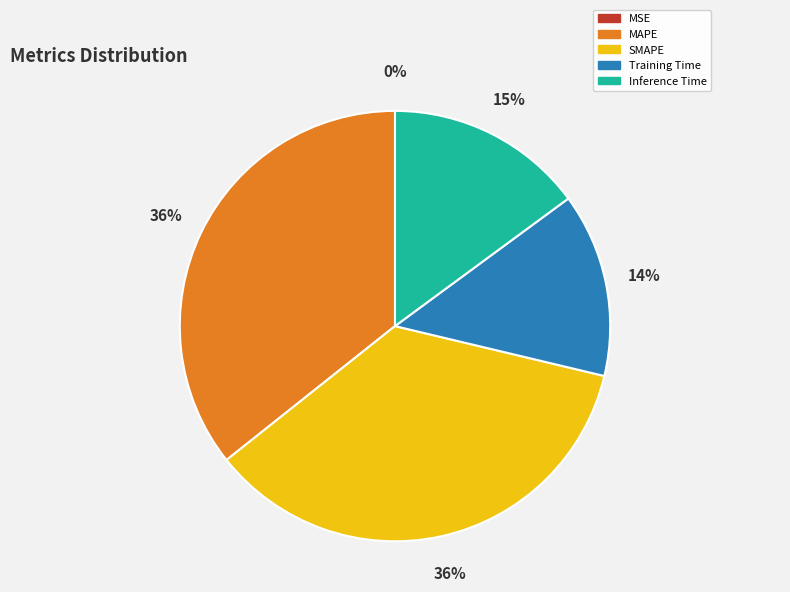

Between Training Time and Inference Time, which is larger?

Inference Time